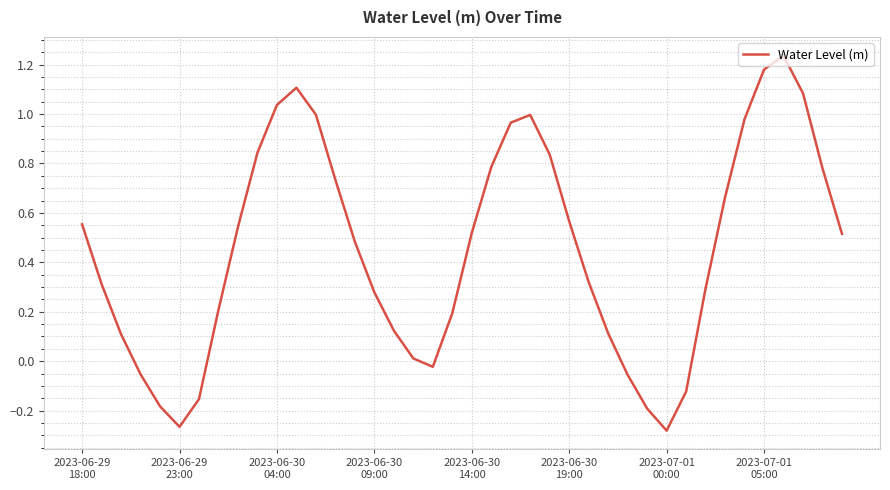

How many interior local peaks (higher than both neighbors) does the data have?

3